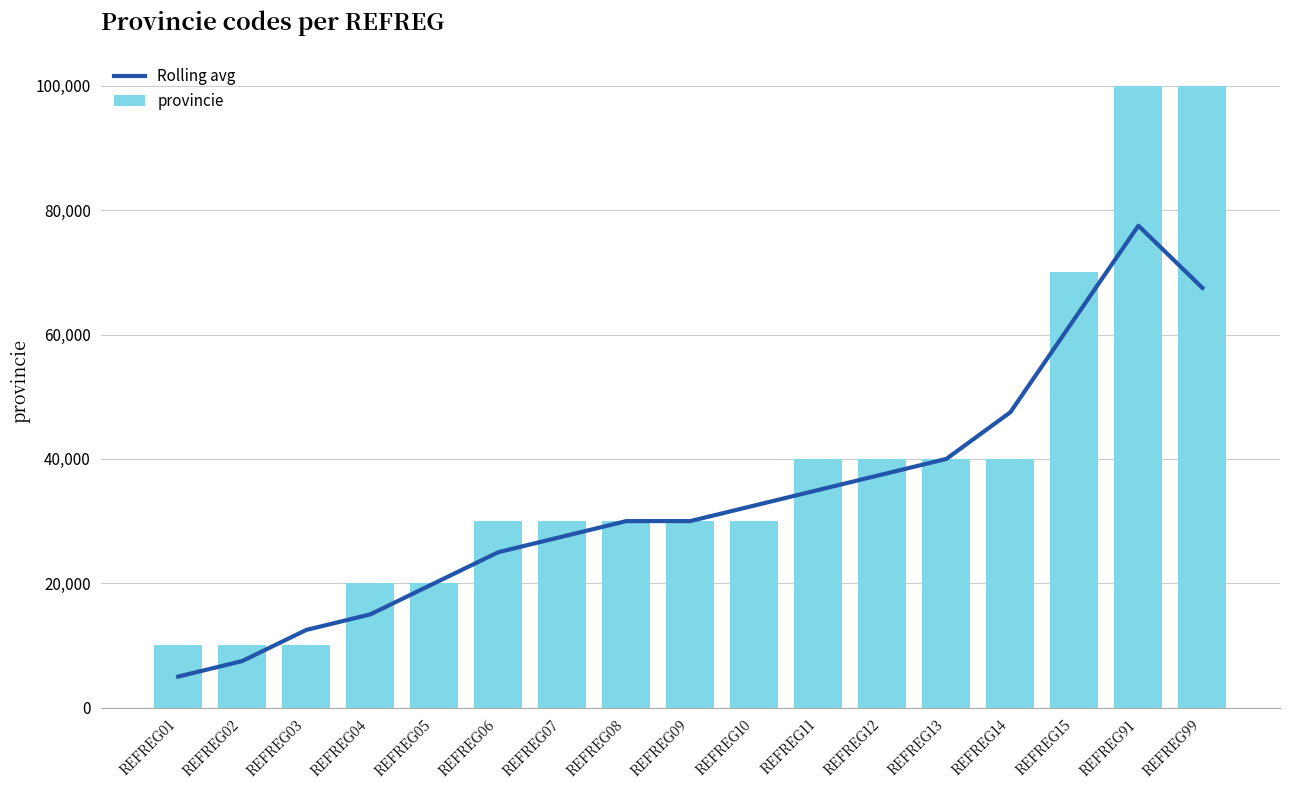

What are all the series names shown in the legend?

Rolling avg, provincie